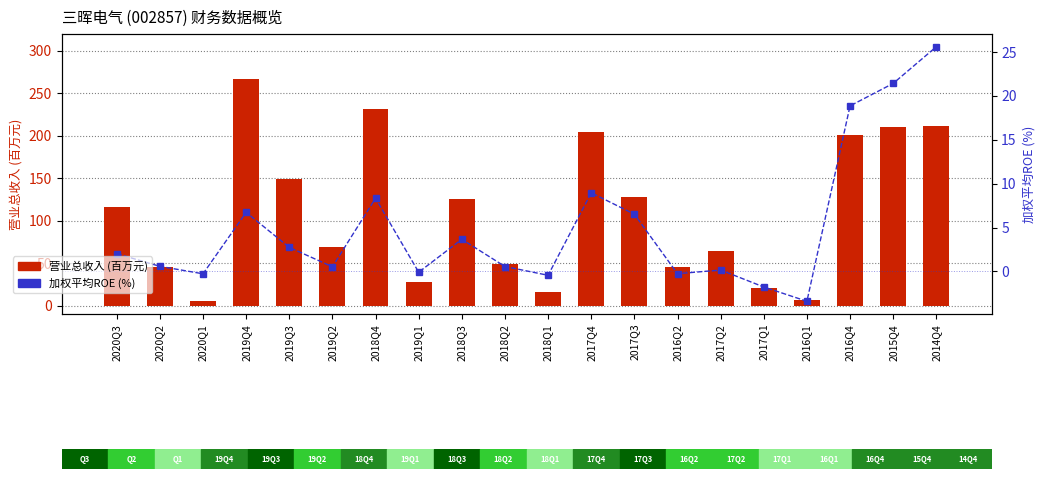

The value of 加权平均ROE (%) at 2017Q1 is -1.8. True or false?

True